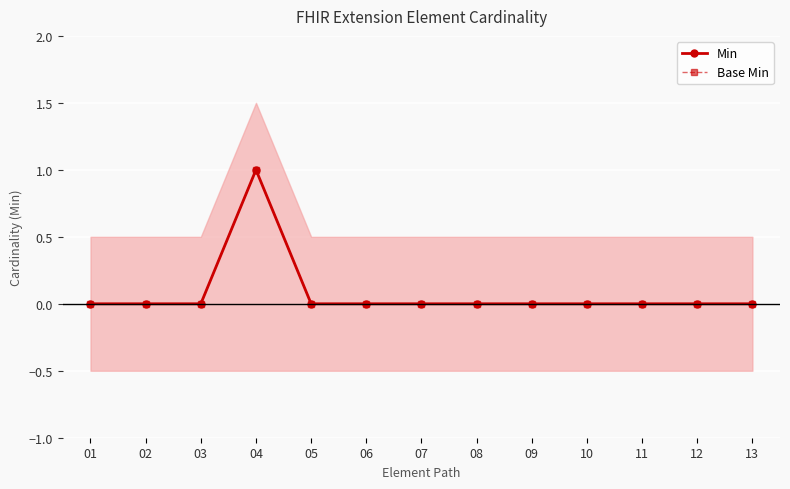

What is the difference between the maximum and second lowest values in the Base Min series?

1